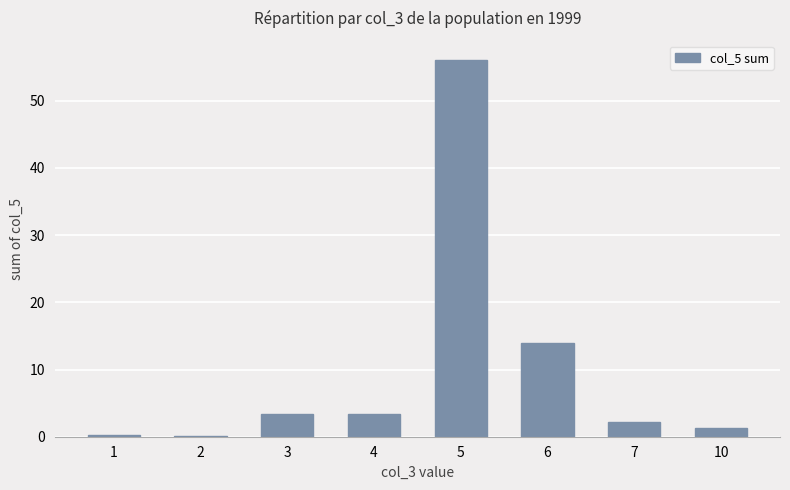

The value at 7 is 2.3. True or false?

True